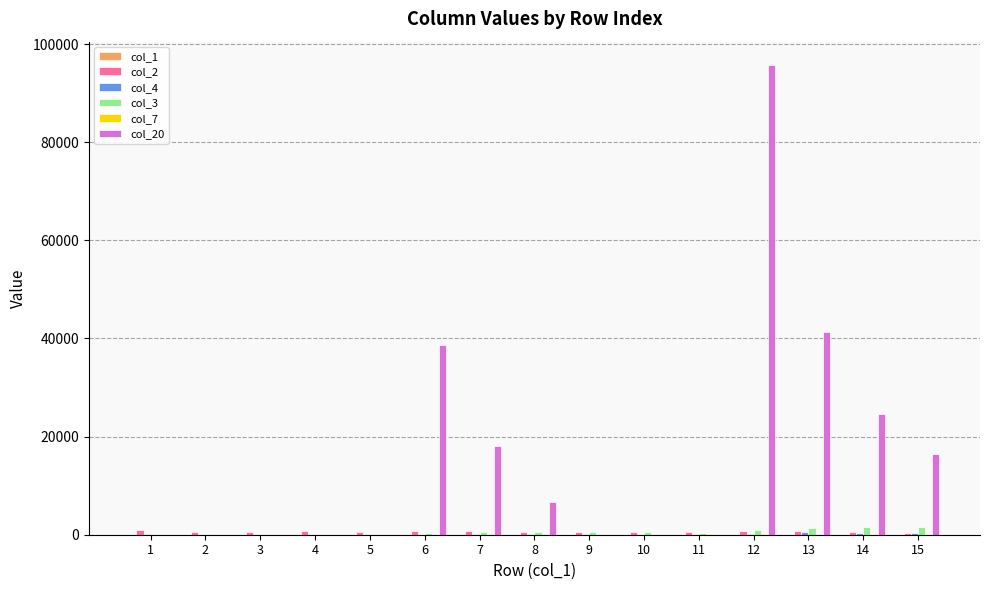

How many groups of bars are there?

15